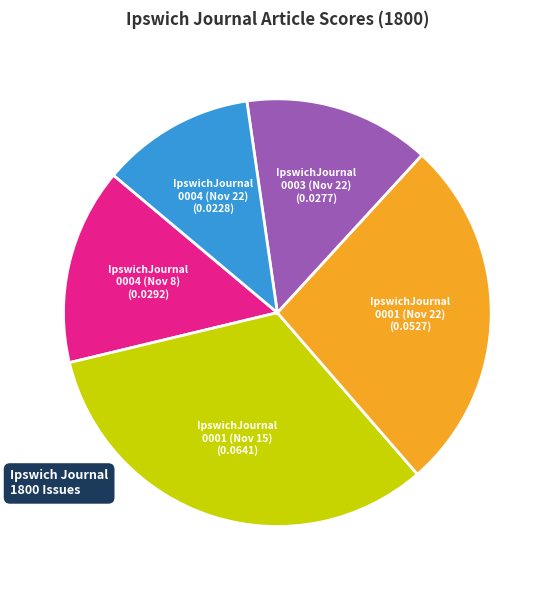

Count the number of slices in the pie.

5